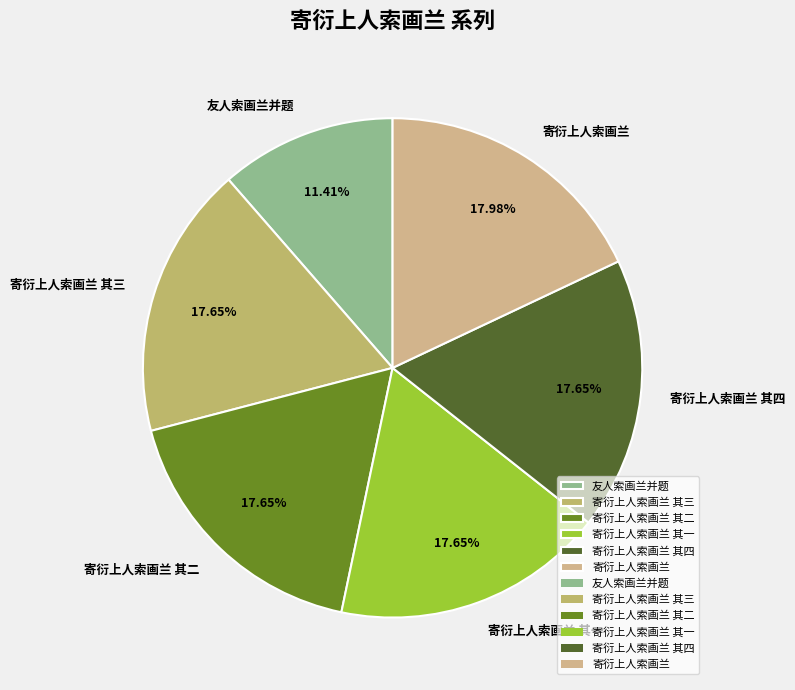

What is the smallest slice in the pie chart?

友人索画兰并题